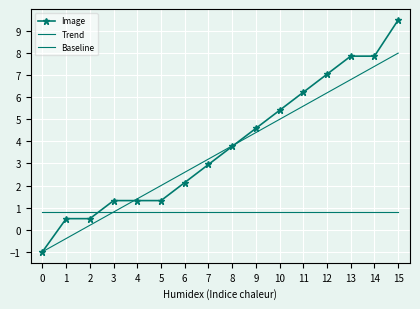

The value of Trend at 6 is 2.6. True or false?

True